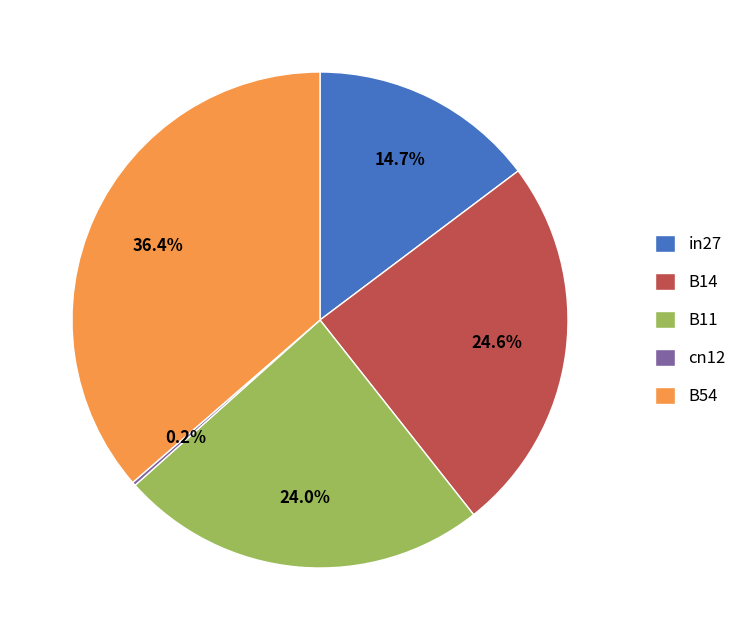

Between B11 and in27, which is larger?

B11